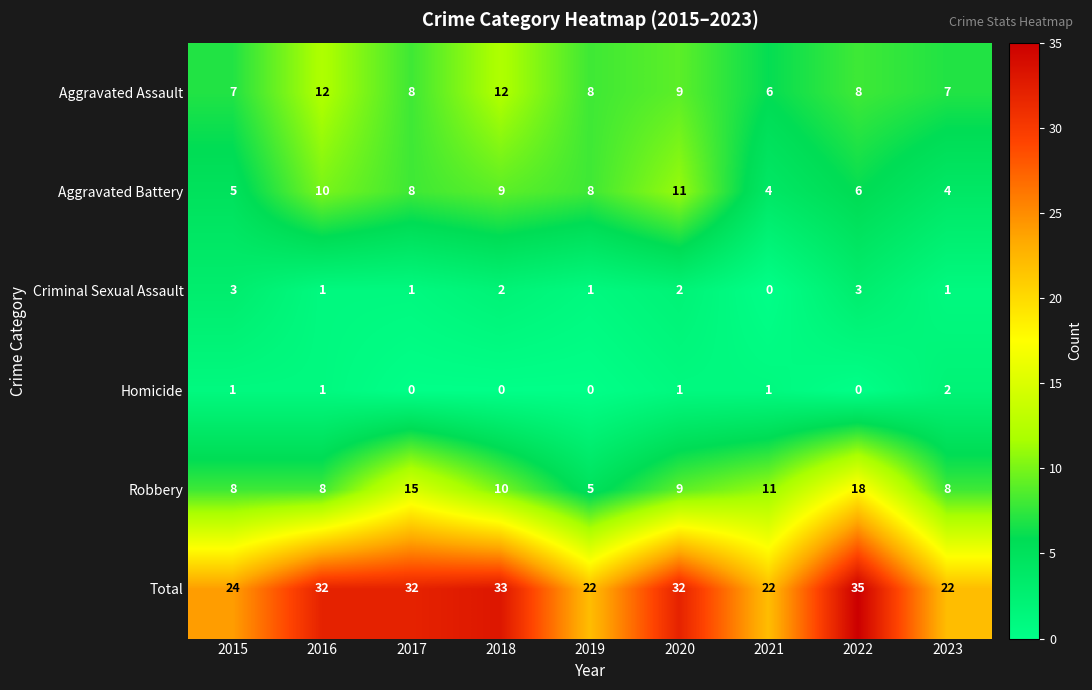

What is the sum of all Robbery values?

92